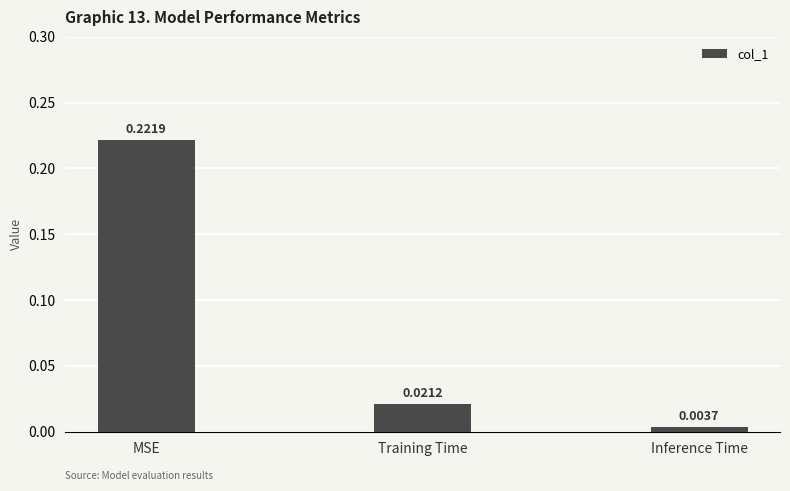

Which category has the highest value across all series?

MSE